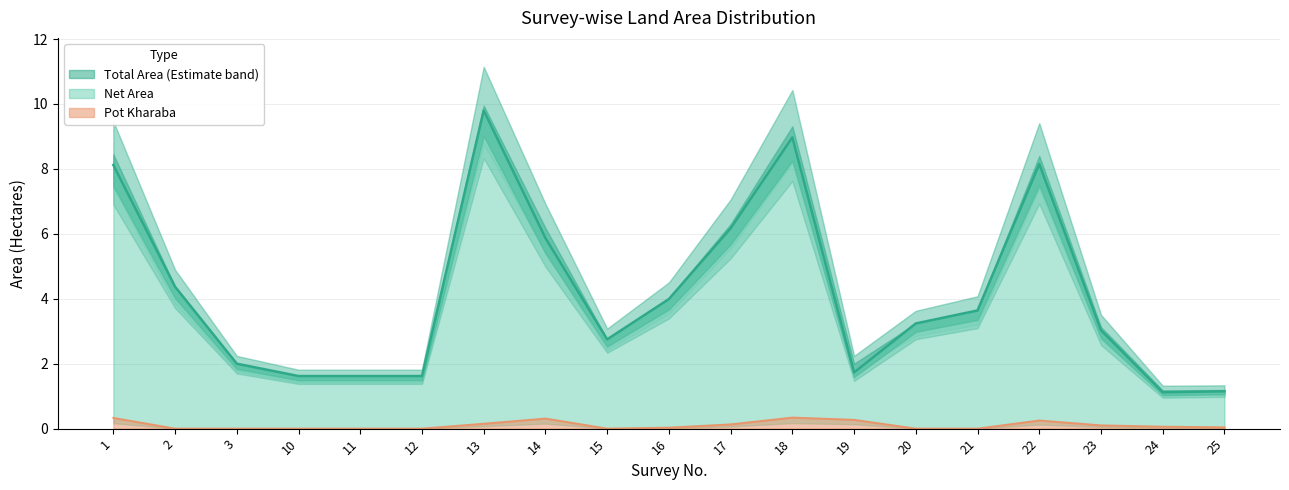

True or false: Total Area and Pot kharaba intersect in this chart.

False